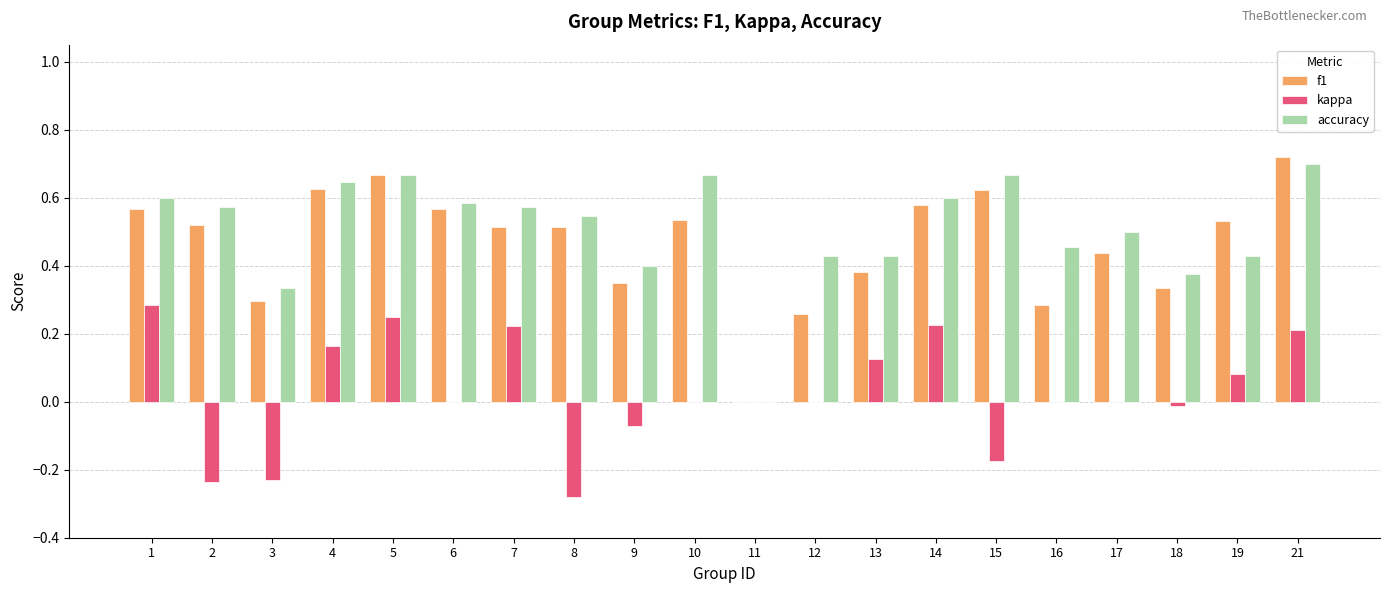

What is the total value across all series at 17?

0.9